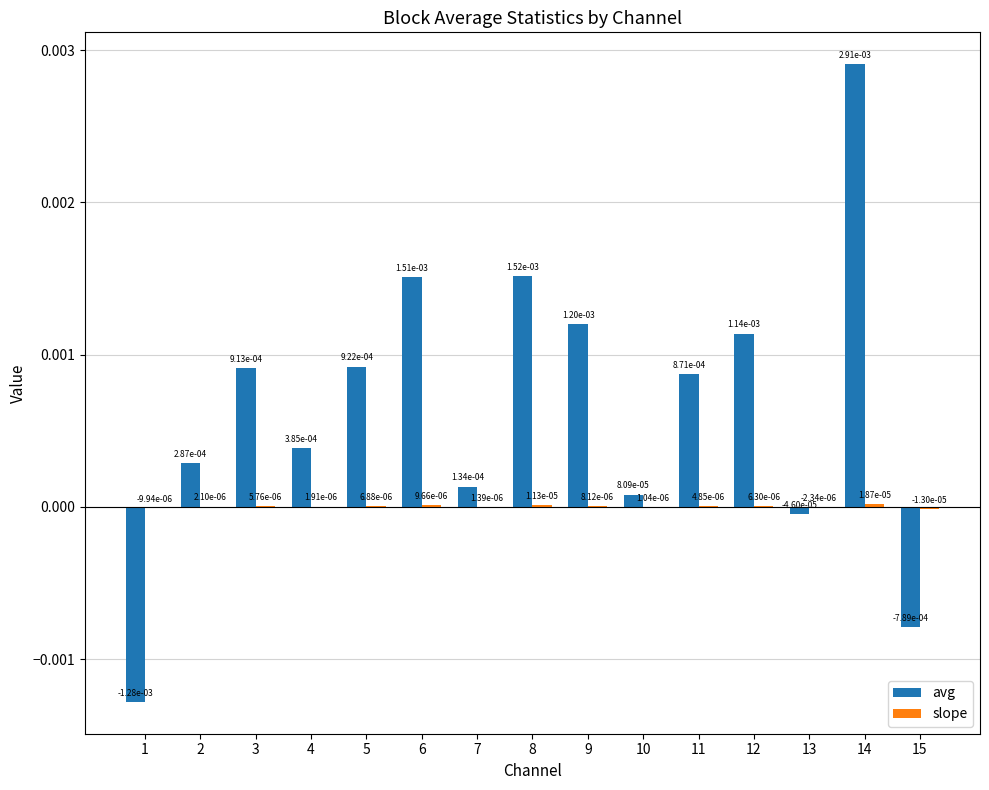

How many data points does each series have?

15